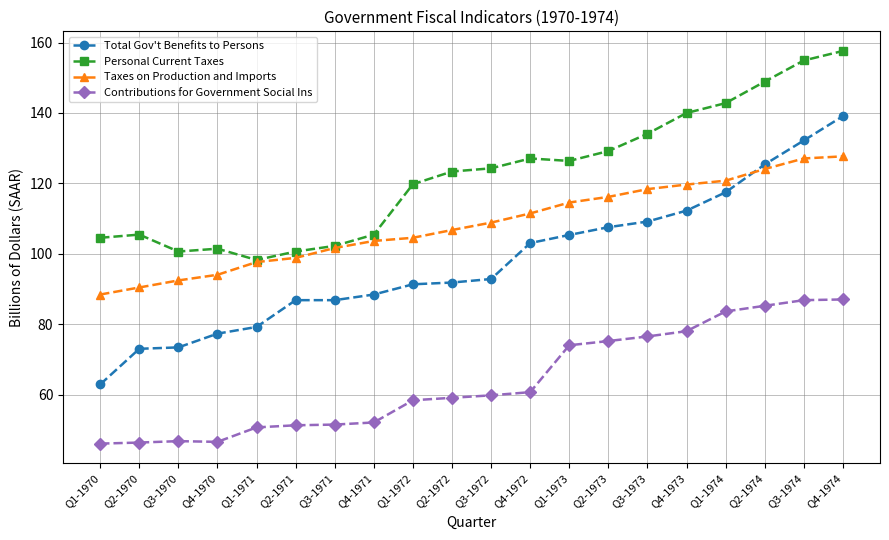

What is the difference between the second highest and minimum values in the Personal Current Taxes series?

56.6